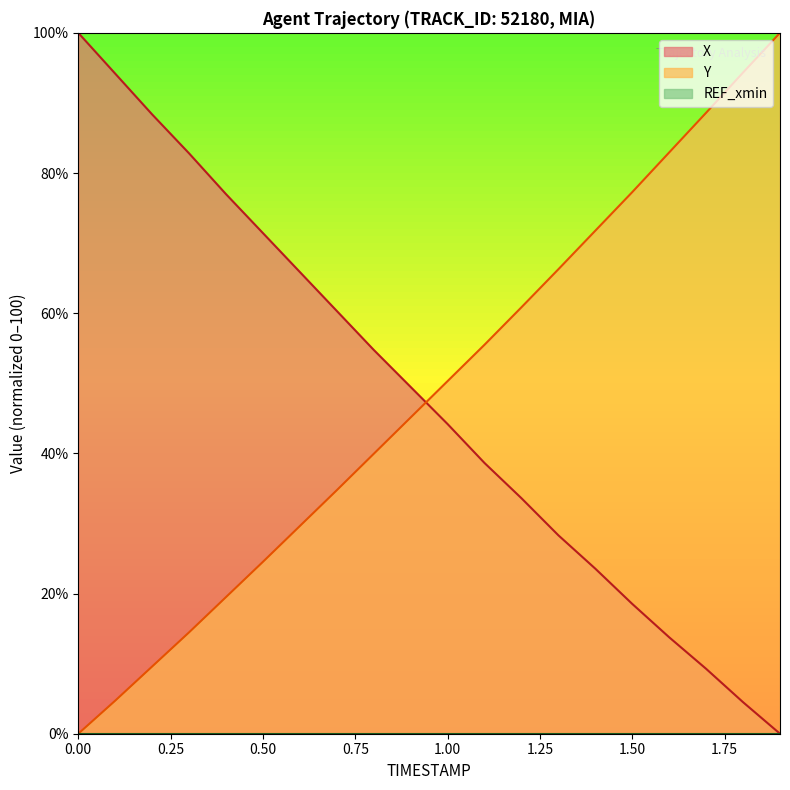

Rank the series by their maximum value, from highest to lowest.

X, Y